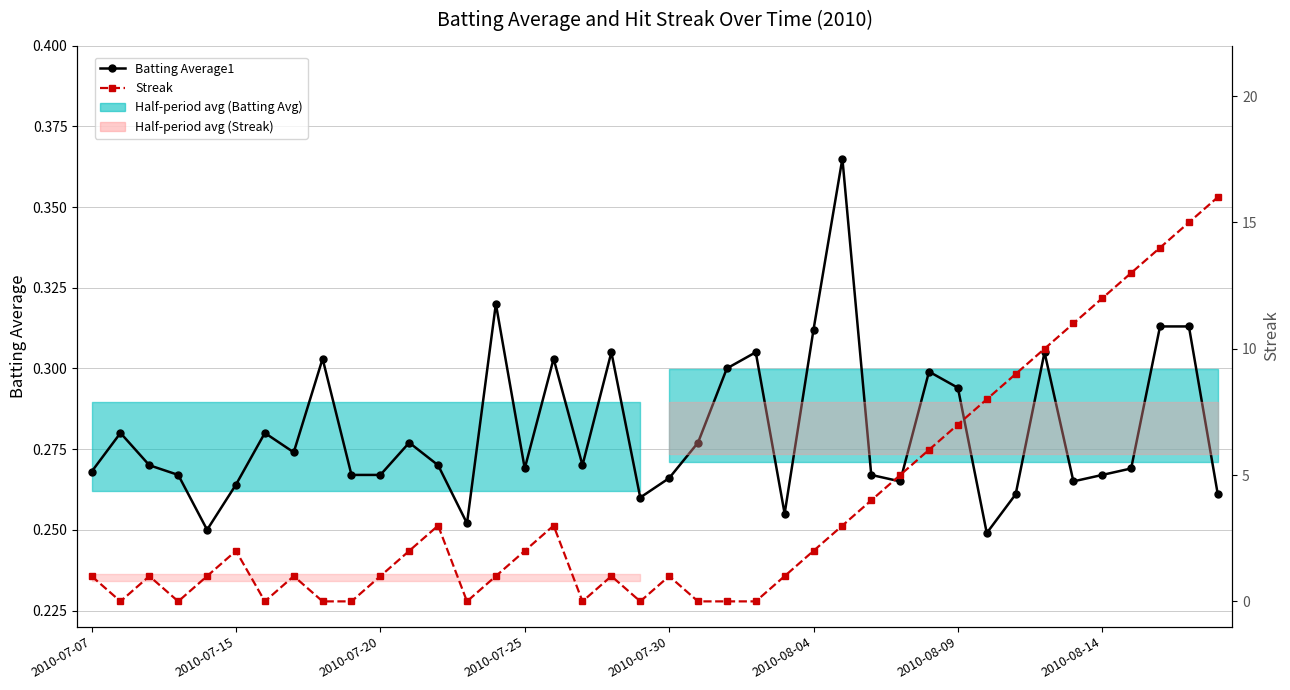

Where is Streak nearest to the value 8?

31